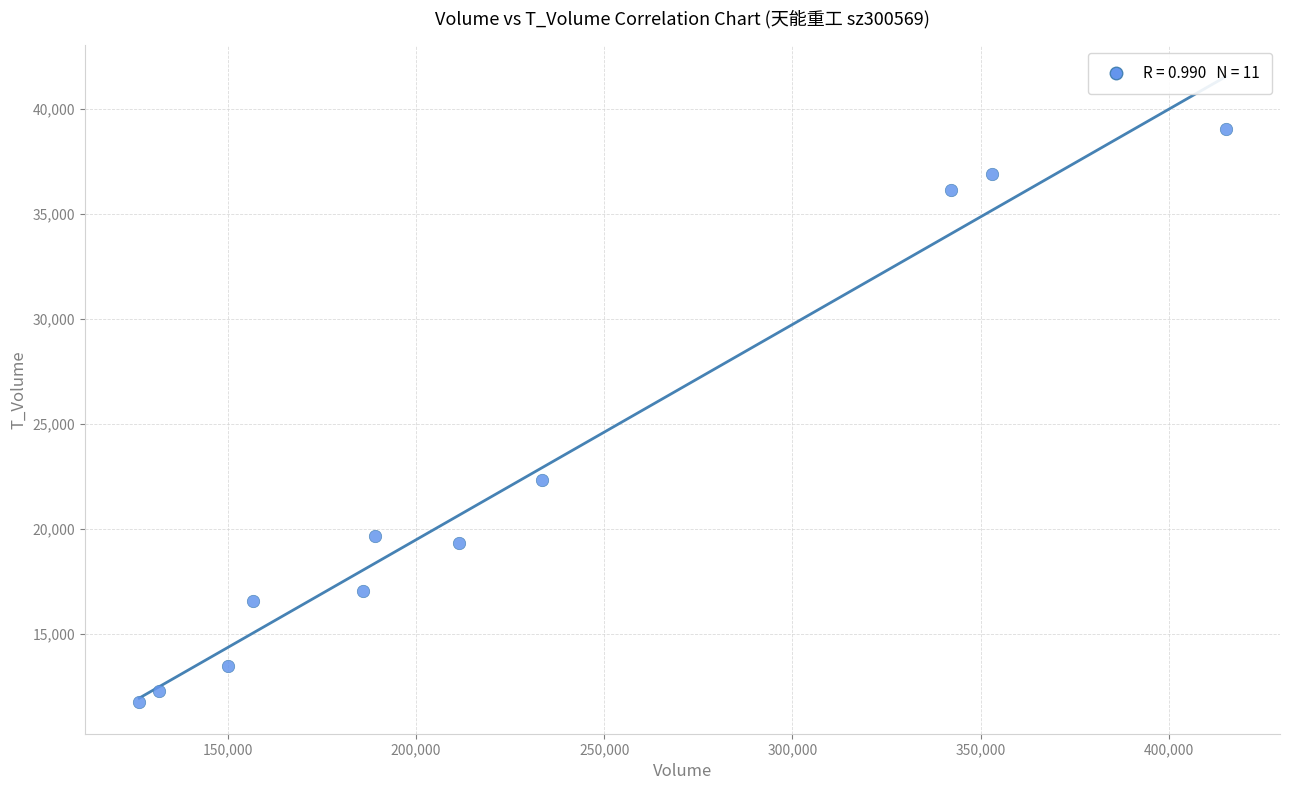

What Y value in the scatter plot is closest to 25384?

22346